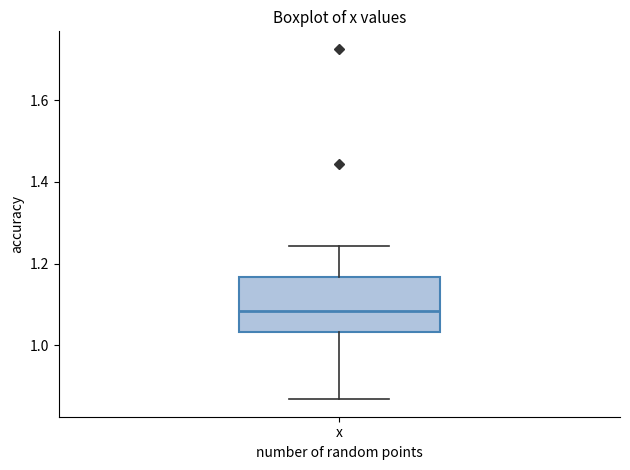

Transcribe this box plot: give where the median line is, the range the box spans, and where the two whiskers end, as read against the y-axis. The values are not printed on the chart, so give them approximately, as read against the axis.

median 1.08, box 1.04 to 1.16, whiskers 0.86 to 1.24